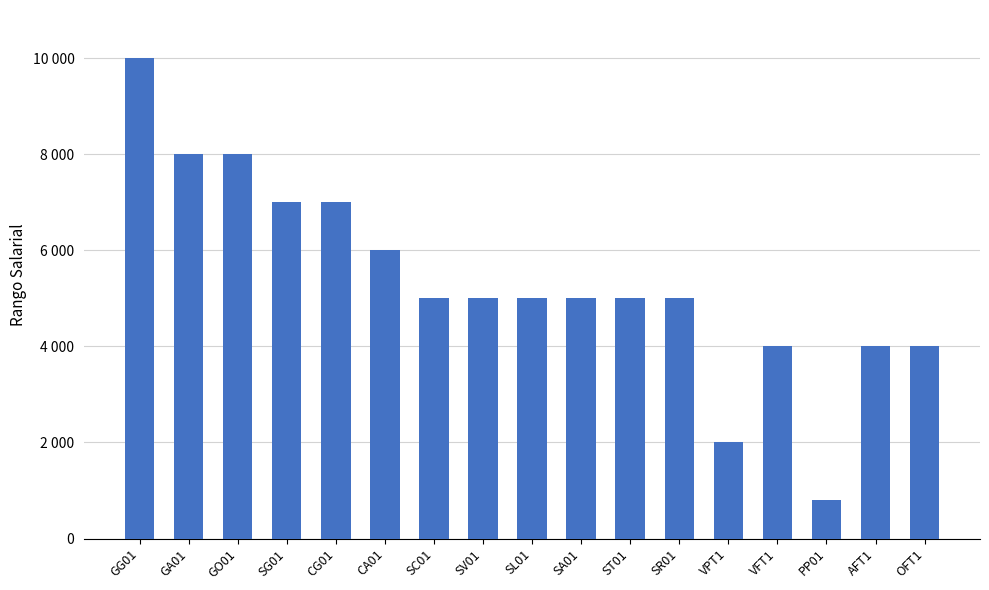

Are the bars grouped side by side (vs. stacked)?

No